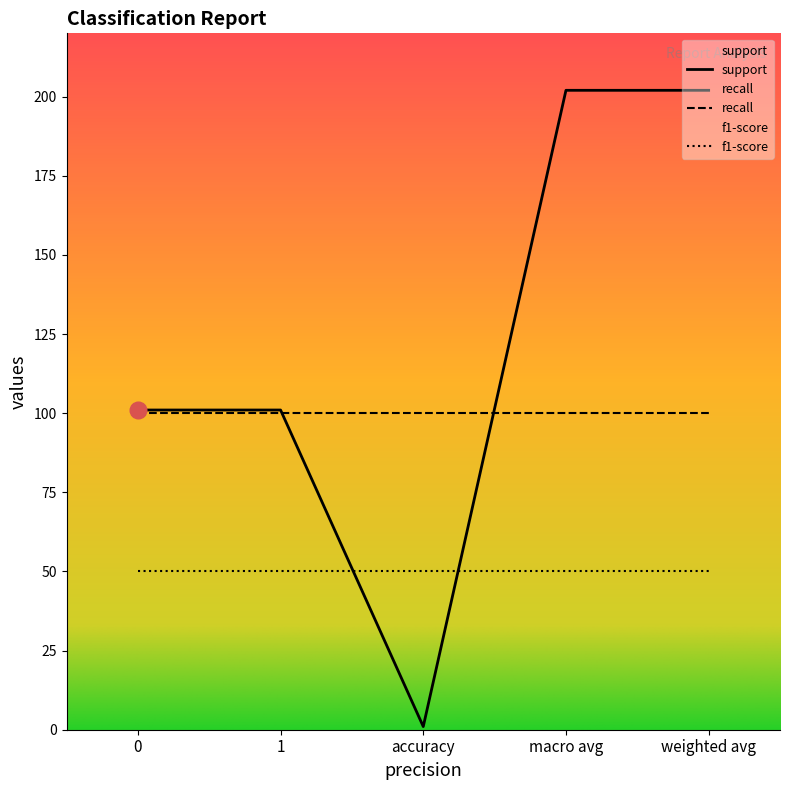

Which category has the highest value across all series?

macro avg